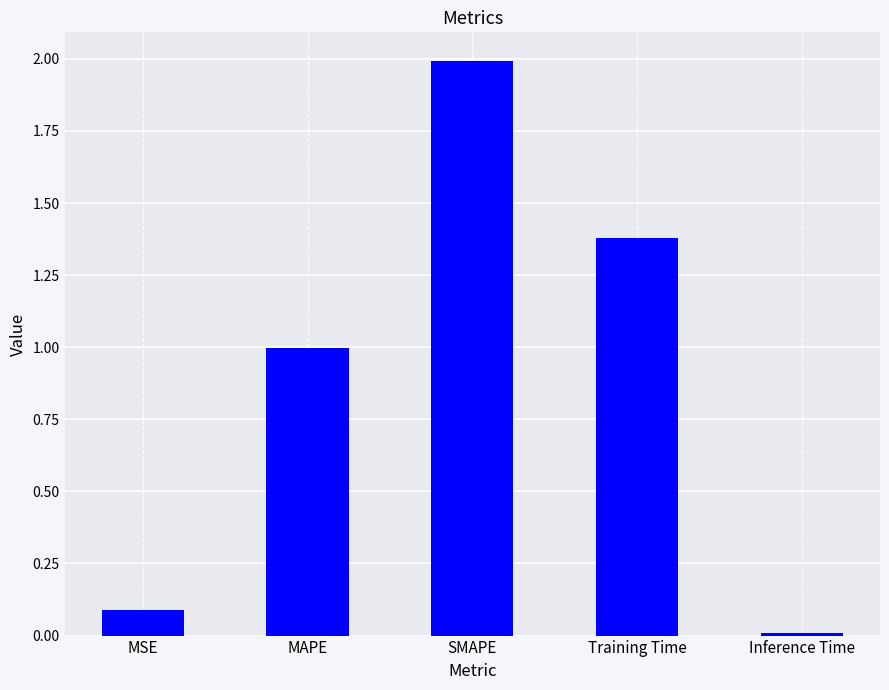

How many bars are there in total?

5